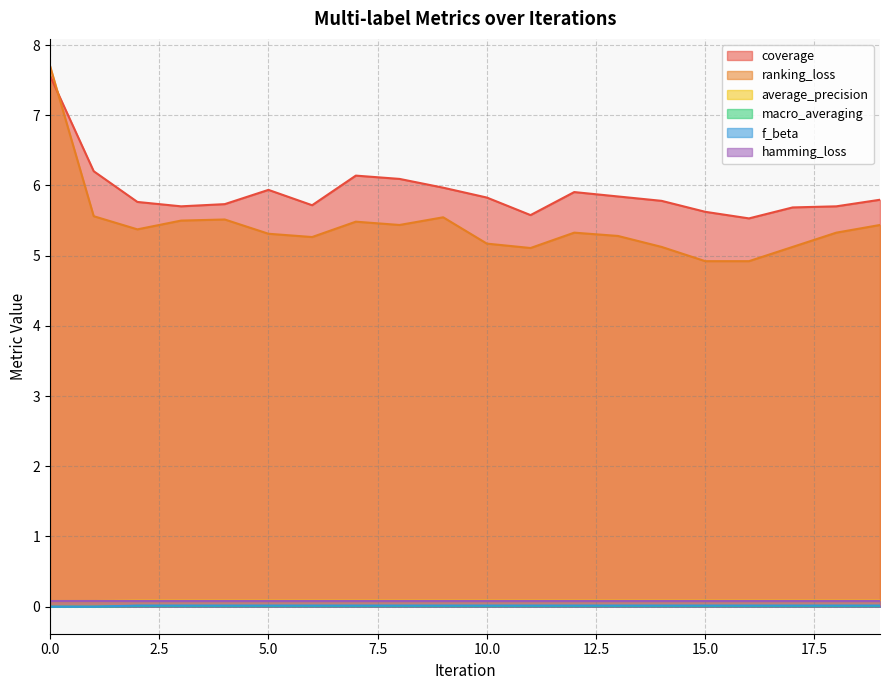

What is the value of the hamming_loss point at the 15th from the left?

0.1